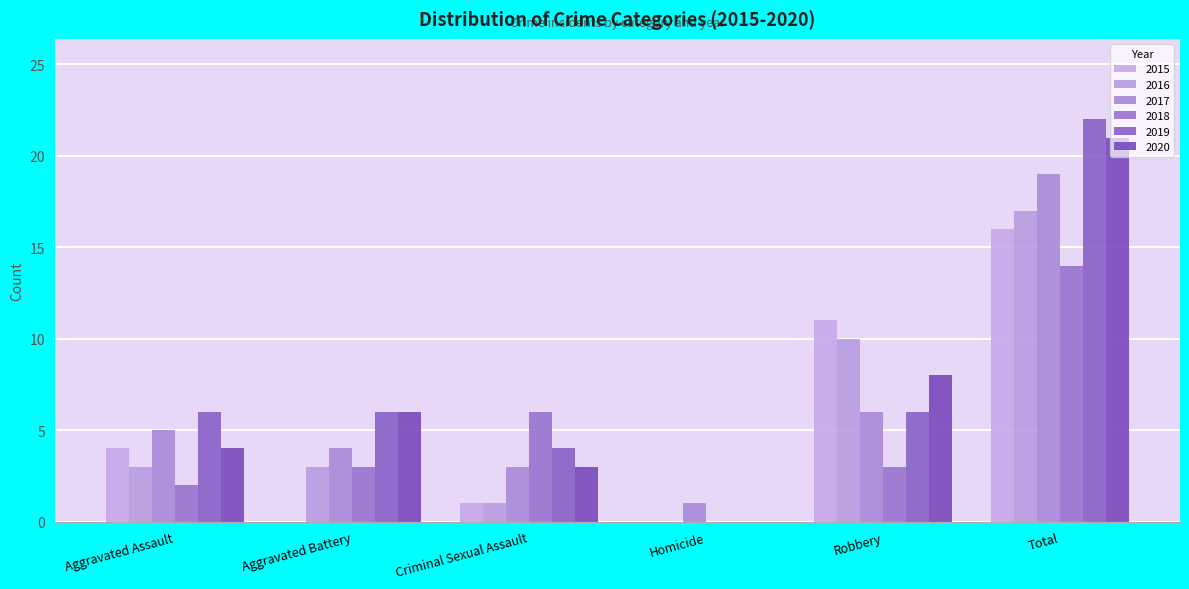

Which series has the widest spread of values?

2019